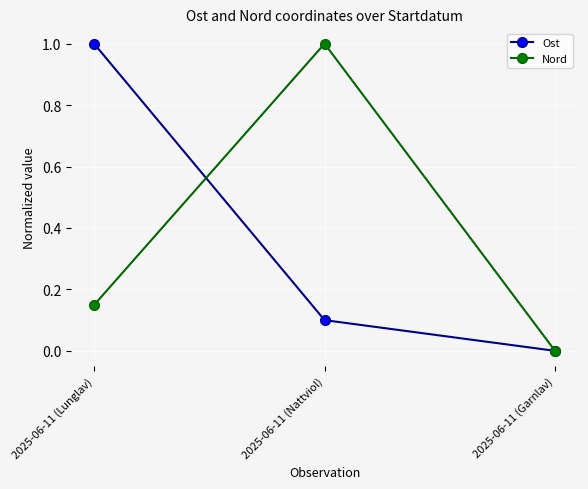

What is the difference between the maximum and second lowest values in the Nord series?

0.9